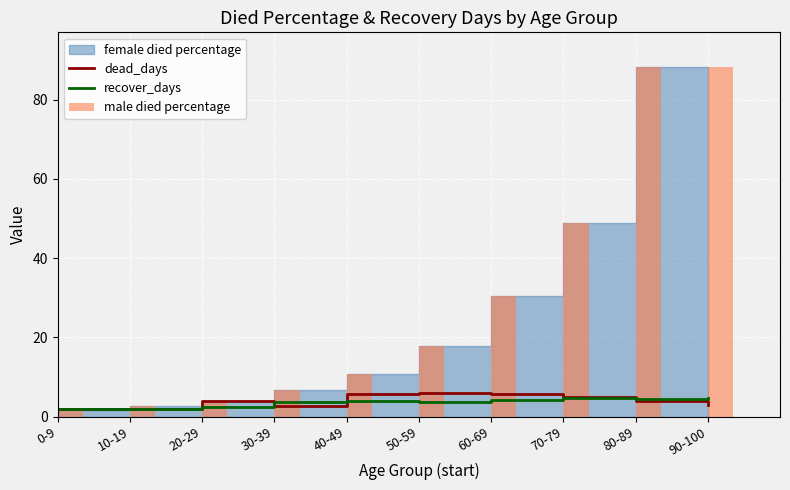

What is the approximate value of male died percentage at 60-69?

30.3